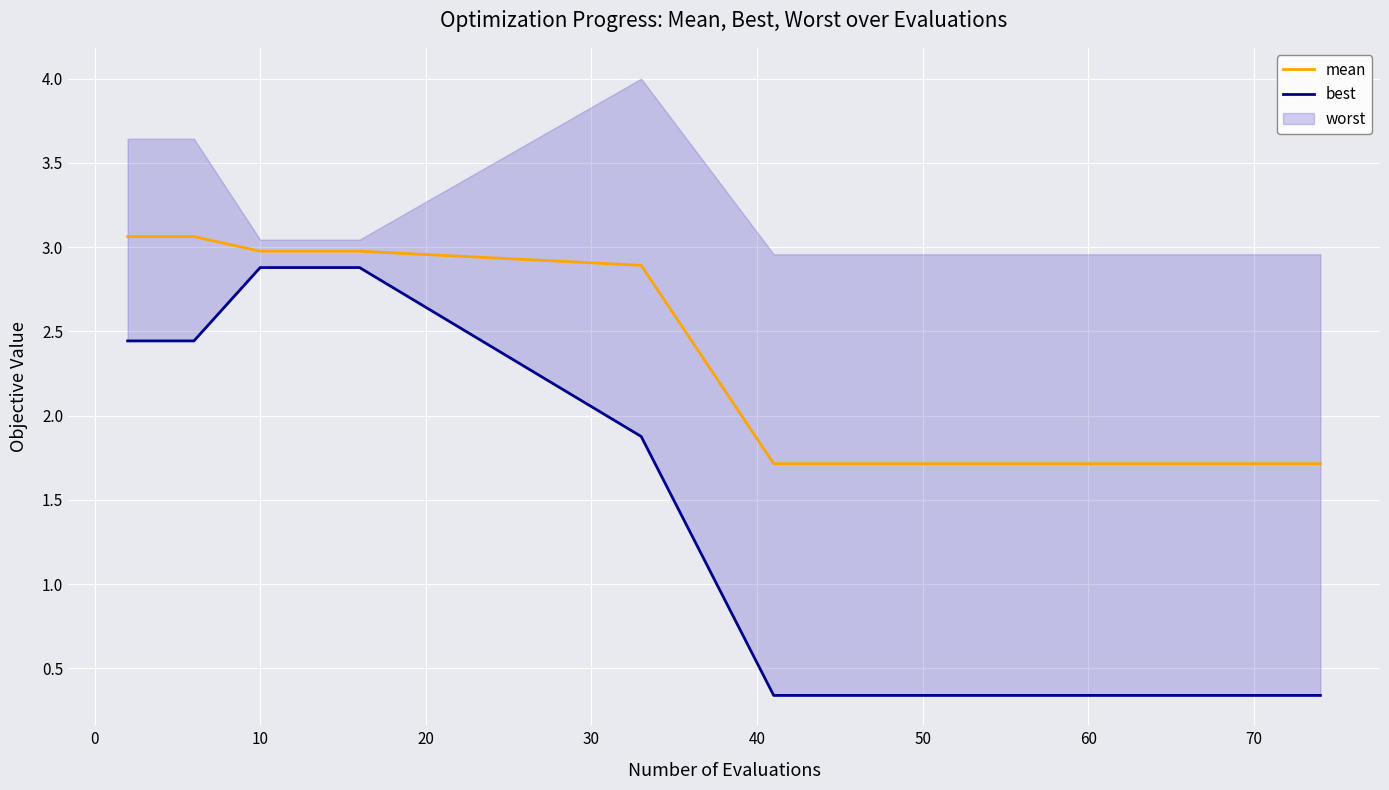

What is the lowest value of the mean series?

1.7